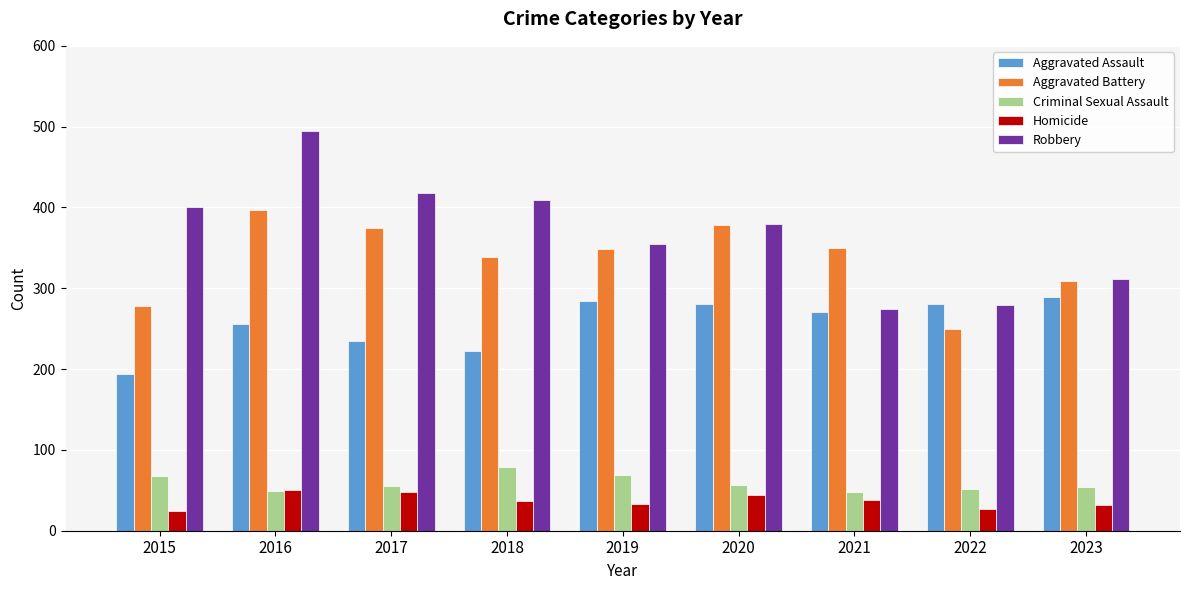

At how many categories does at least one series exceed 273?

9